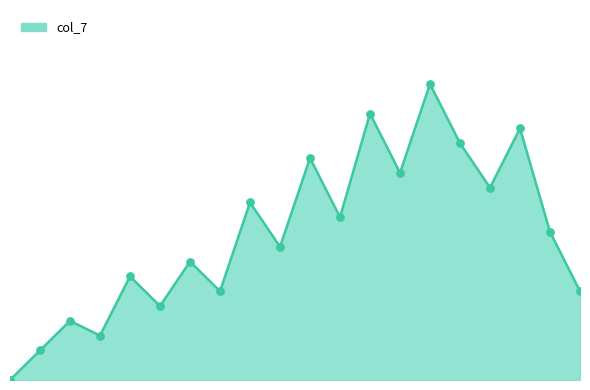

How many lines are shown in the chart?

1